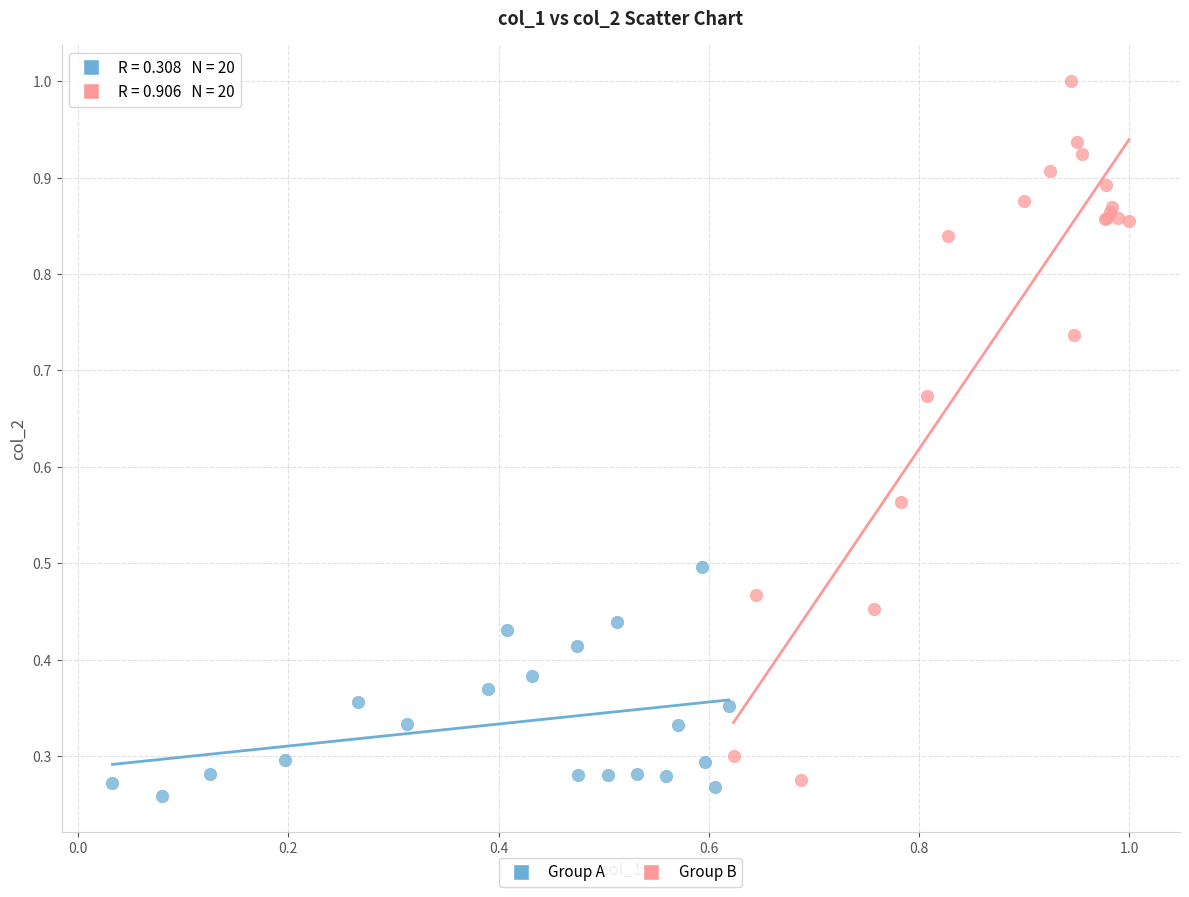

What are all the series names shown in the legend?

Group A, Group B